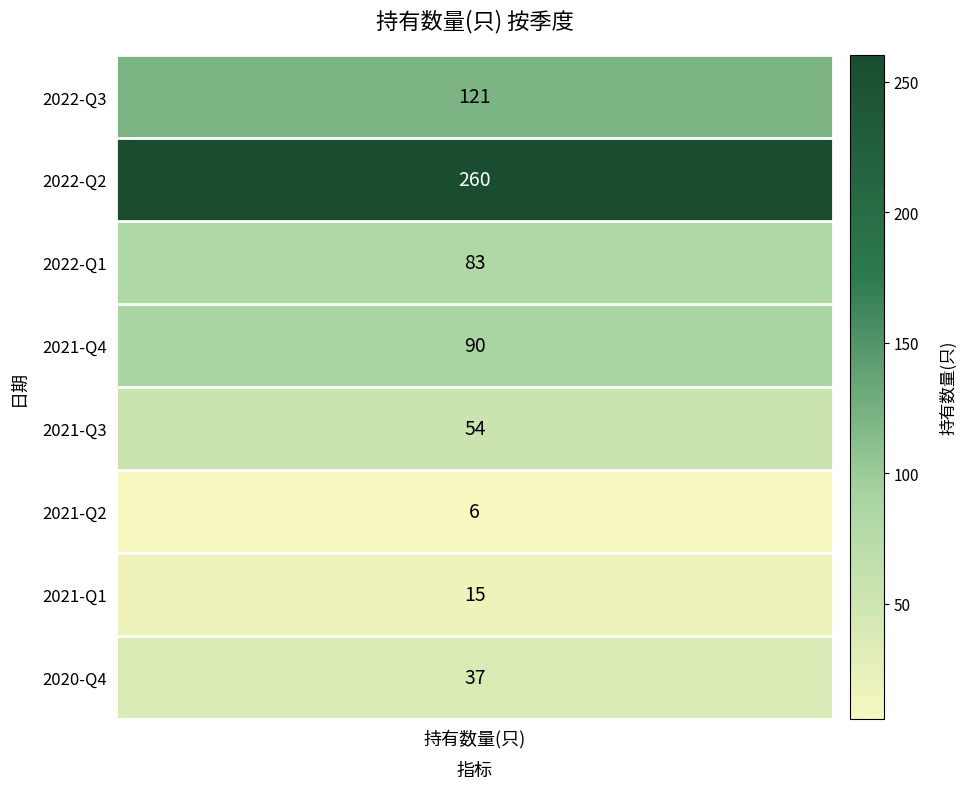

Reading left to right, extract all data points from this chart.

121	260	83	90	54	6	15	37